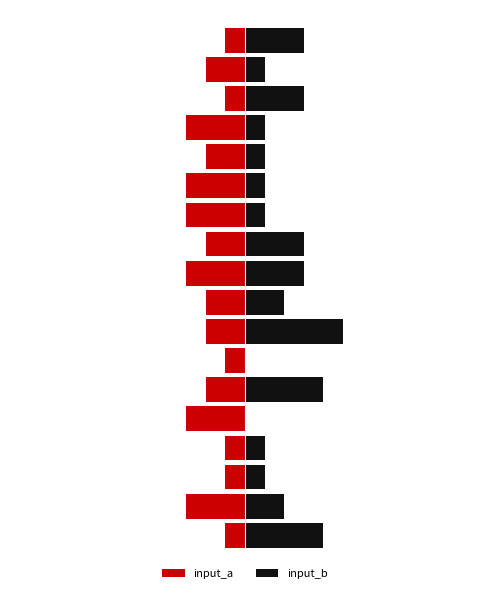

What value does the input_b series have at 120?

1